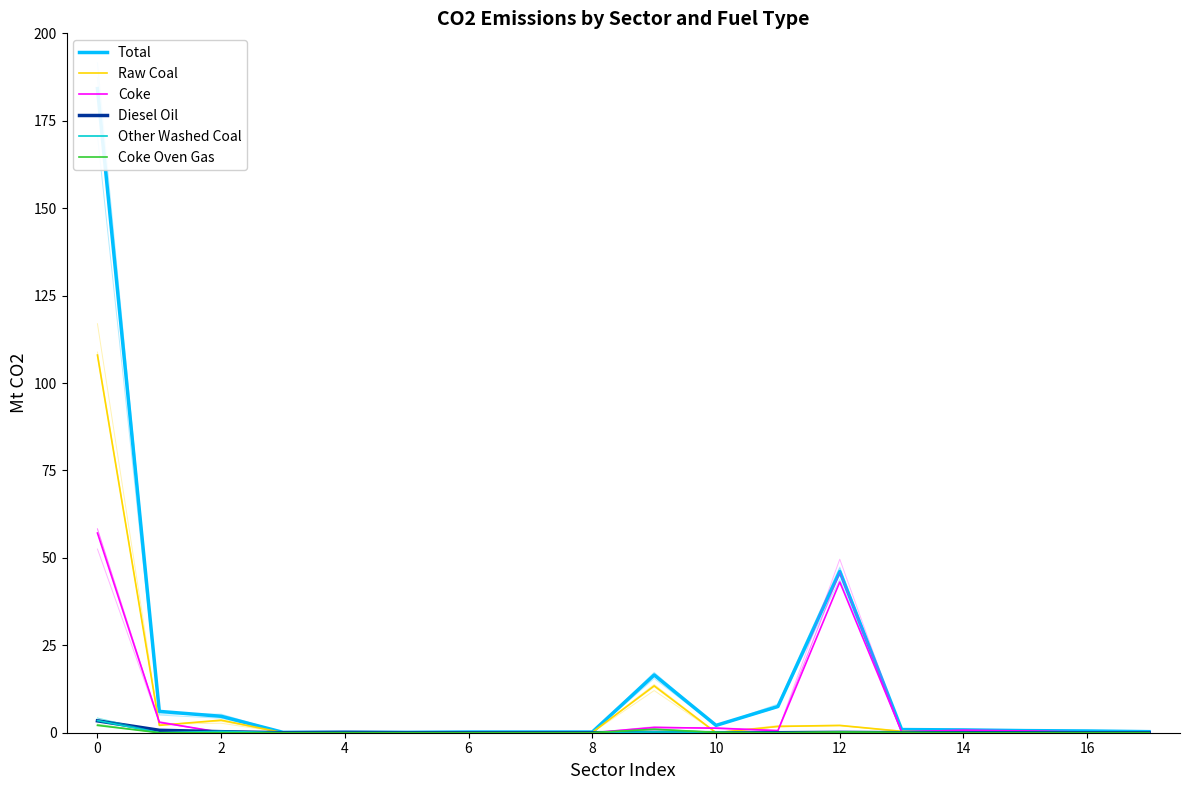

At 4, list the series in order from largest to smallest.

Total, Diesel Oil, Raw Coal, Coke, Other Washed Coal, Coke Oven Gas